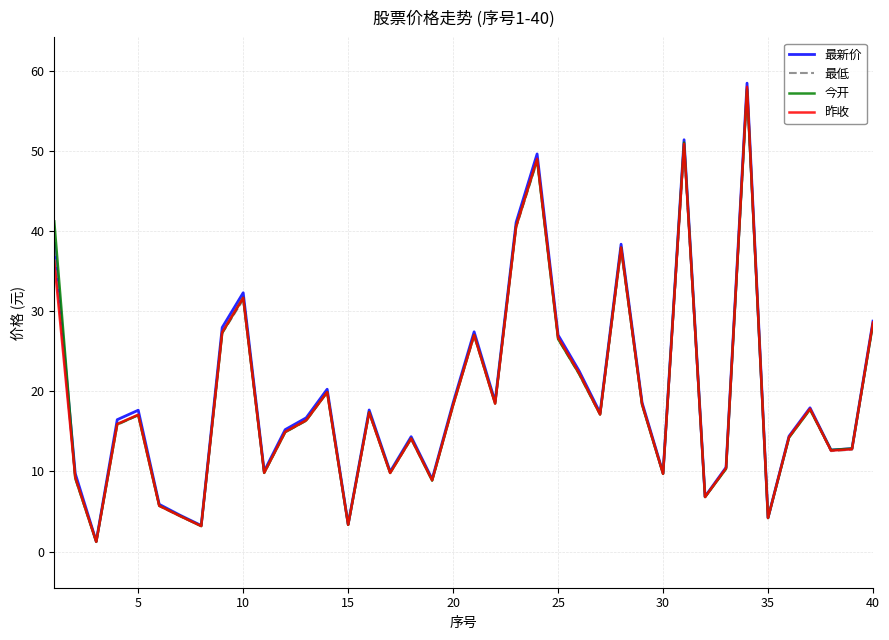

Which series has the largest range (max minus min)?

最新价